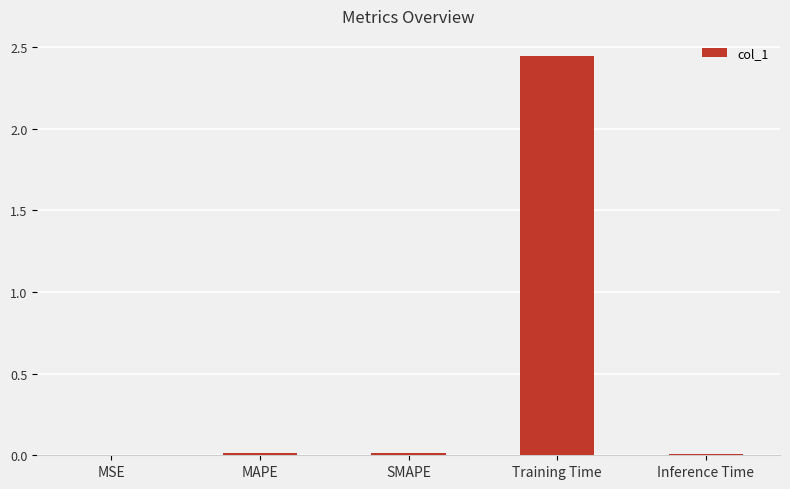

True or false: the data shows 0.0 at SMAPE.

True